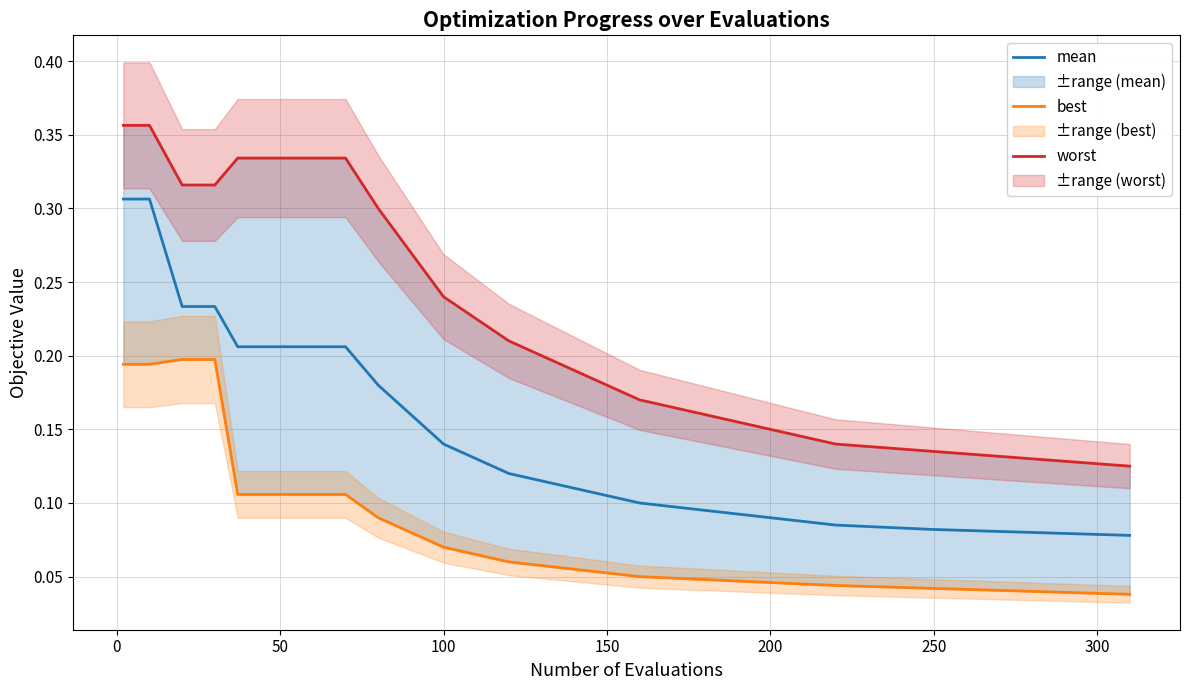

True or false: worst and mean cross at least once.

False